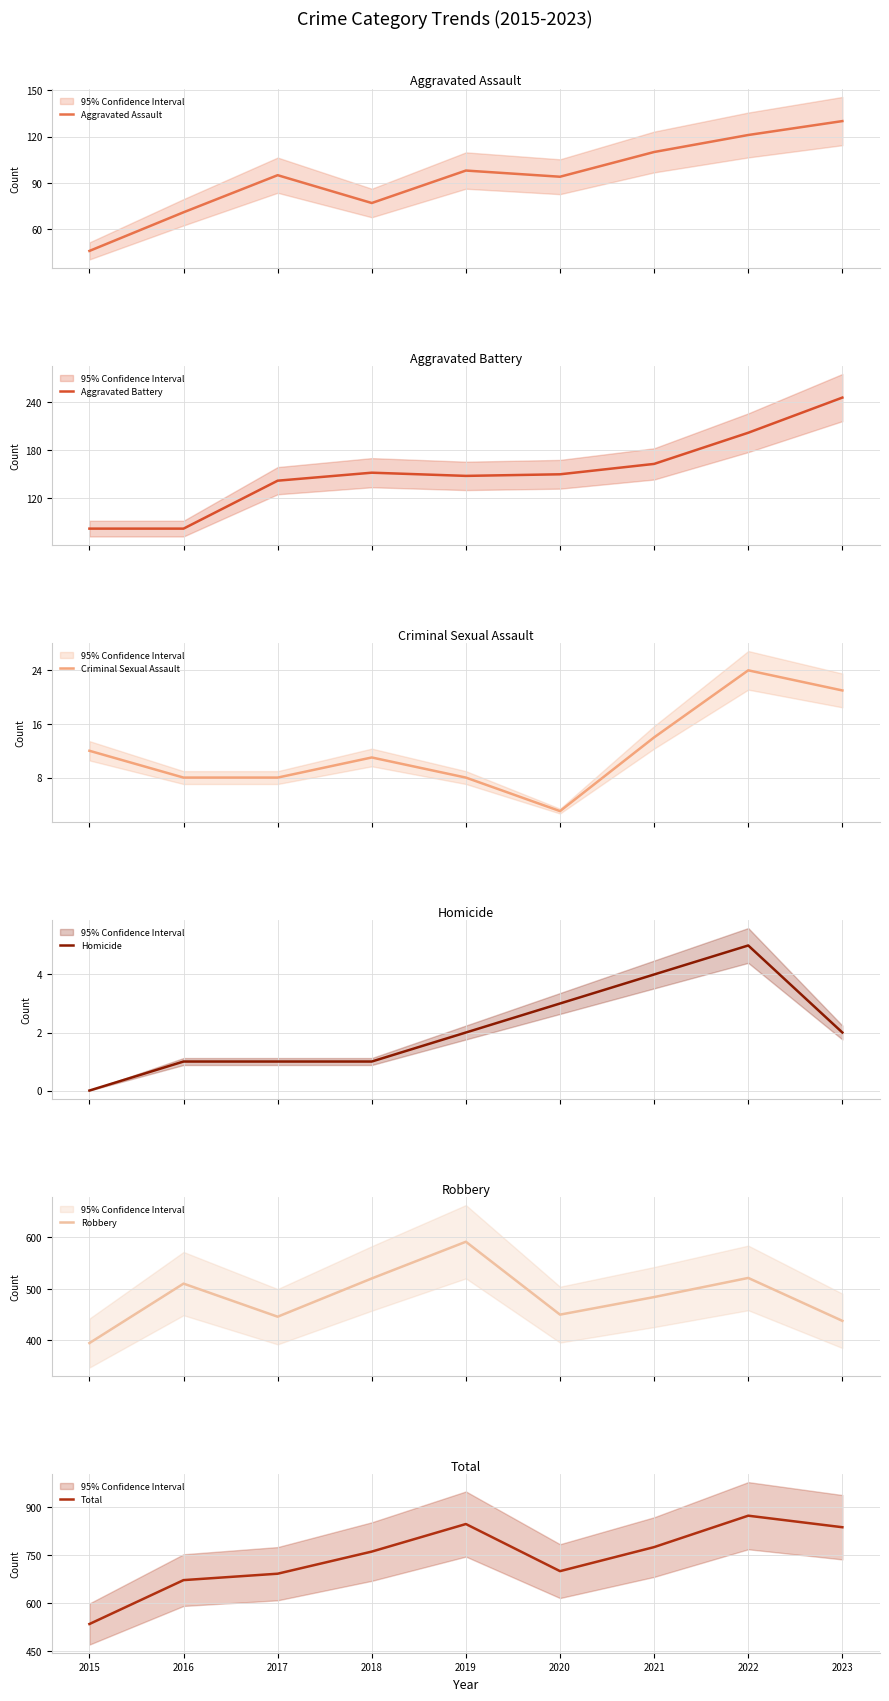

What is the total value across all series at 2019?

1694